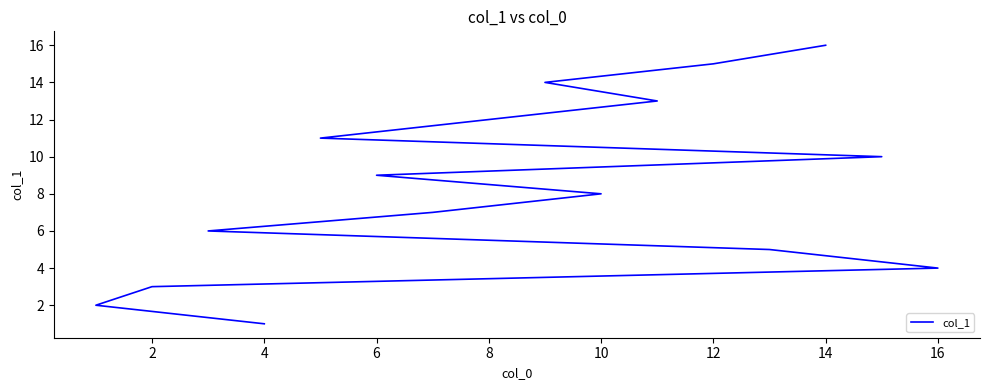

How many categories are shown in the chart?

16